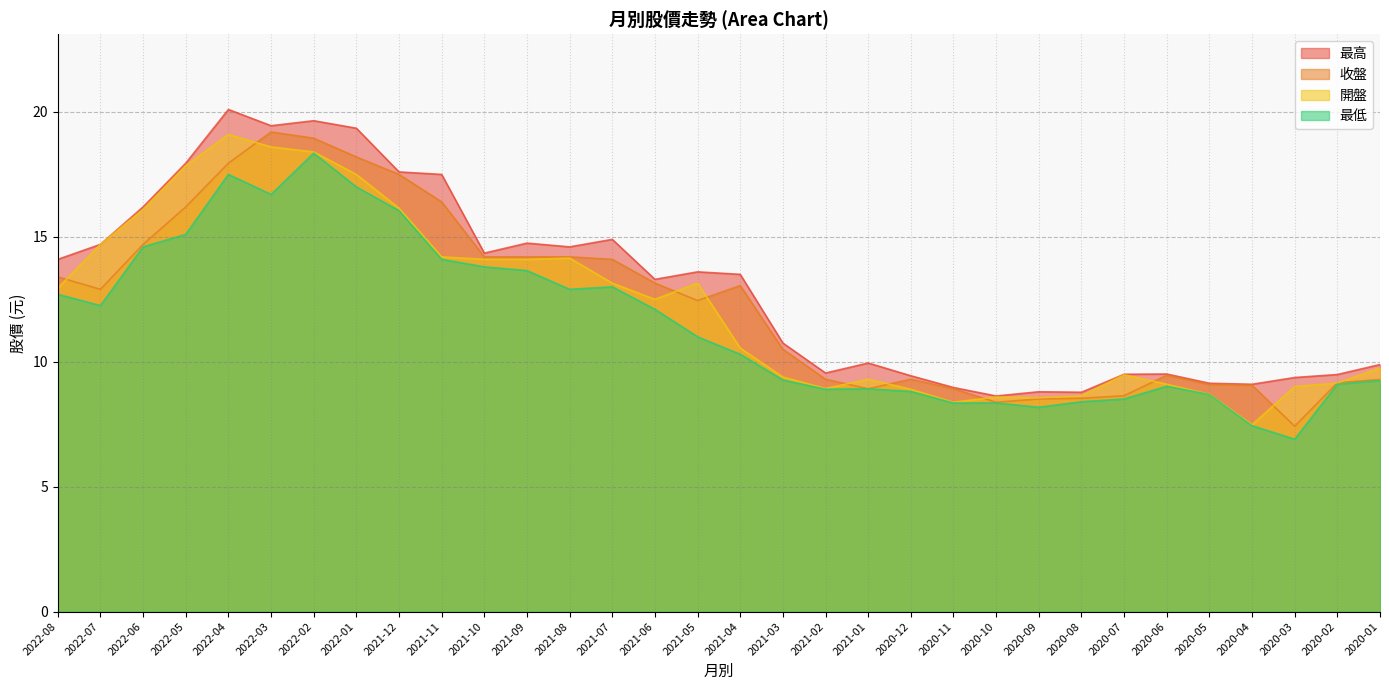

True or false: 最低 and 最高 intersect in this chart.

False